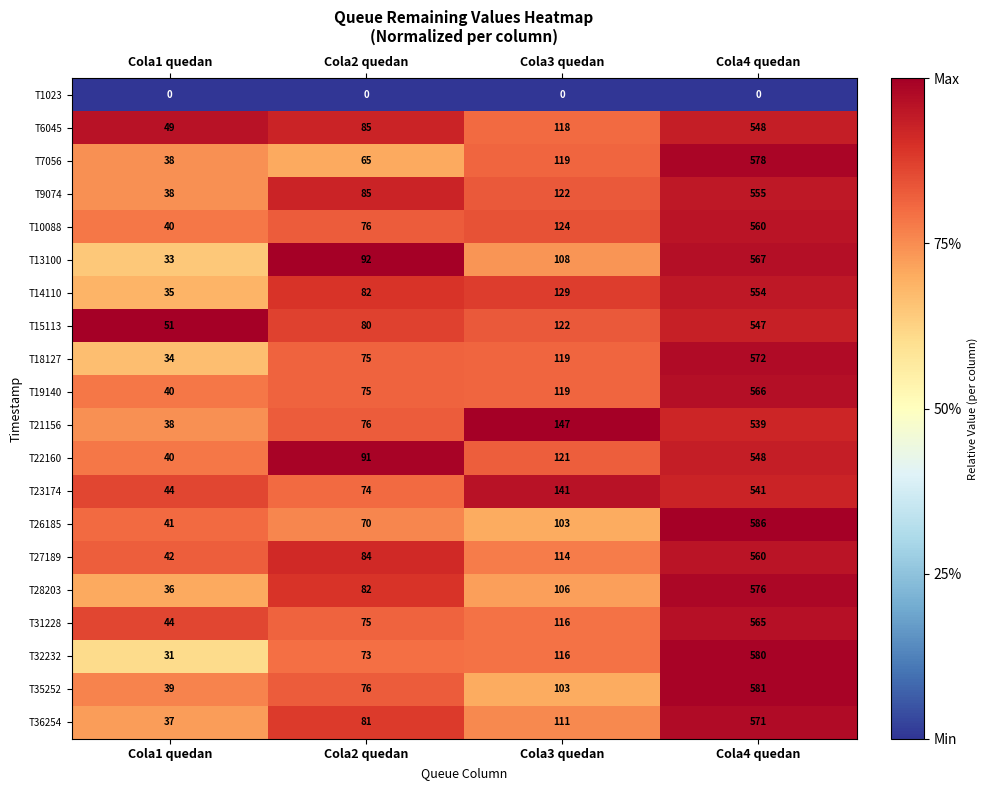

At which label is T35252 closest to 310?

Cola3 quedan